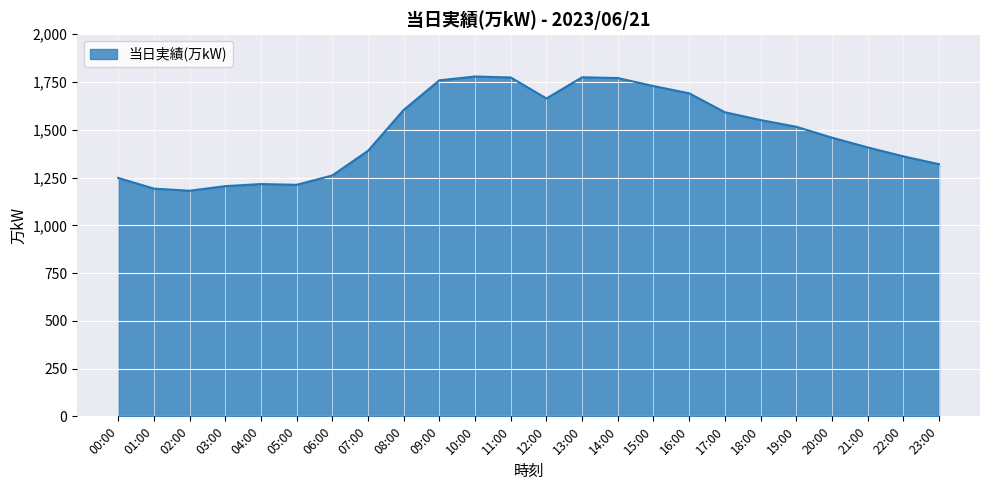

The chart shows a value of 1390 at 07:00. True or false?

True